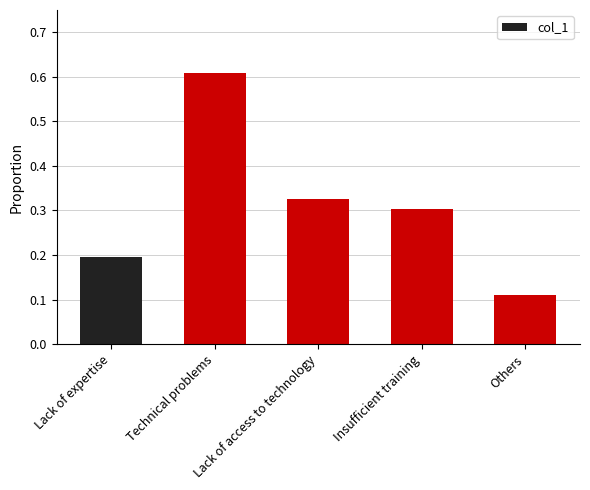

List the labels in order of value, largest first.

Technical problems, Lack of access to technology, Insufficient training, Lack of expertise, Others